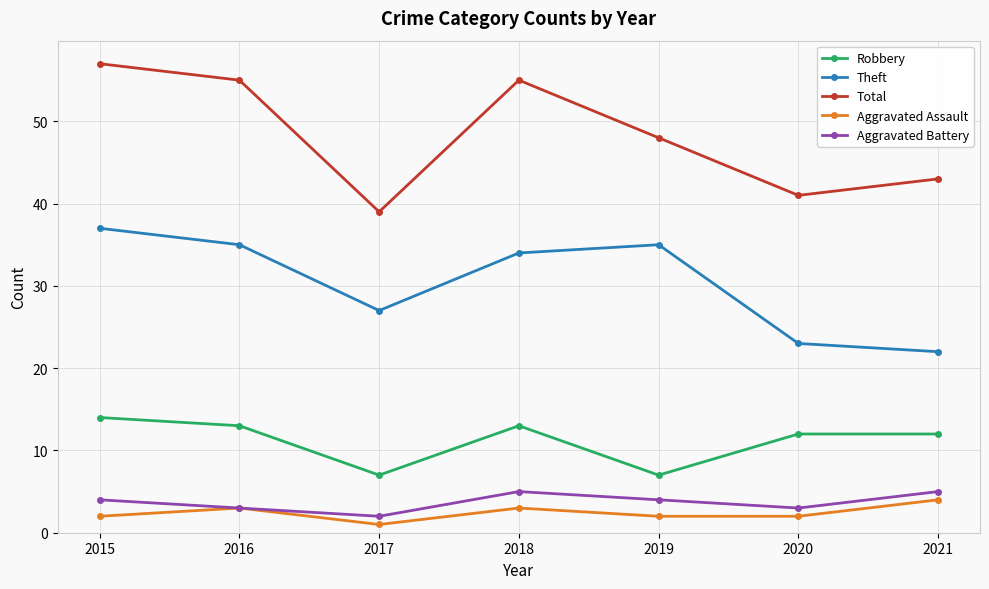

List the series in order of their peak value, lowest first.

Aggravated Assault, Aggravated Battery, Robbery, Theft, Total